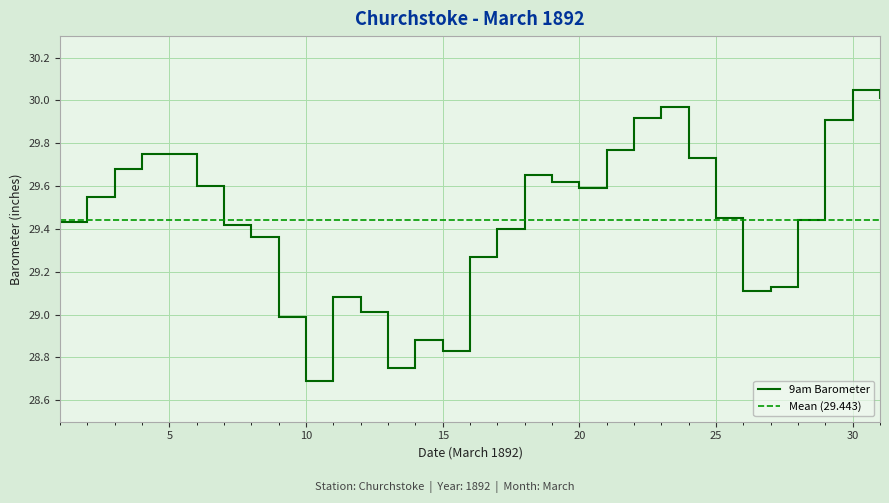

Which category has the highest value across all series?

30